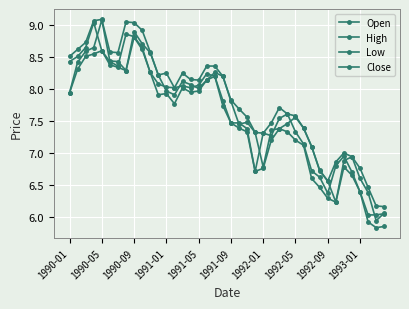

At which label does Low first exceed 7?

1990-01